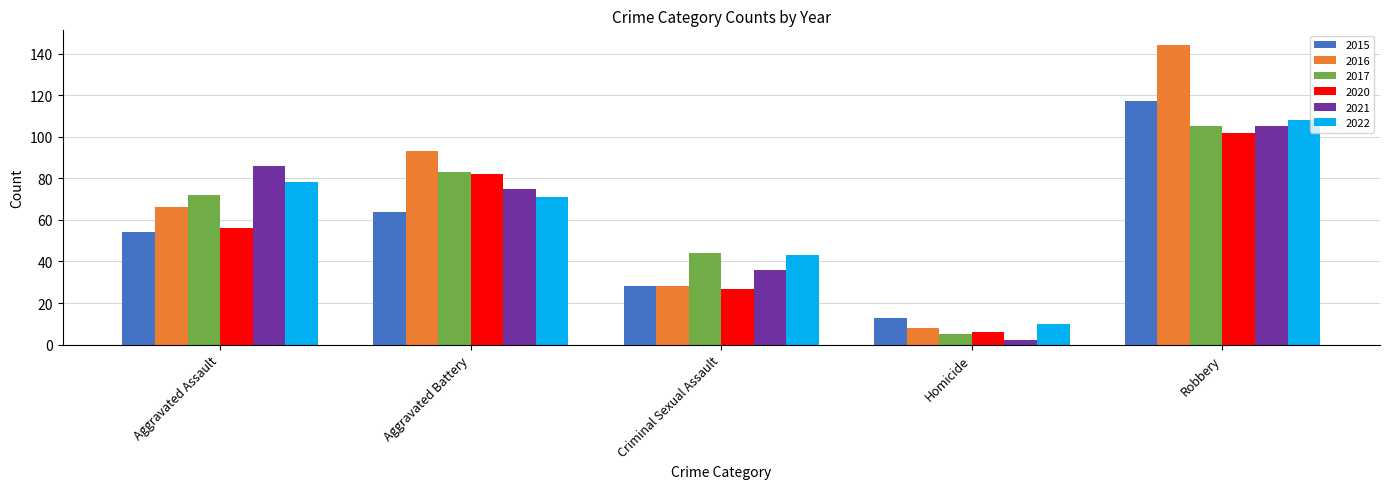

What is the label of the 2nd bar from the left?

Aggravated Battery